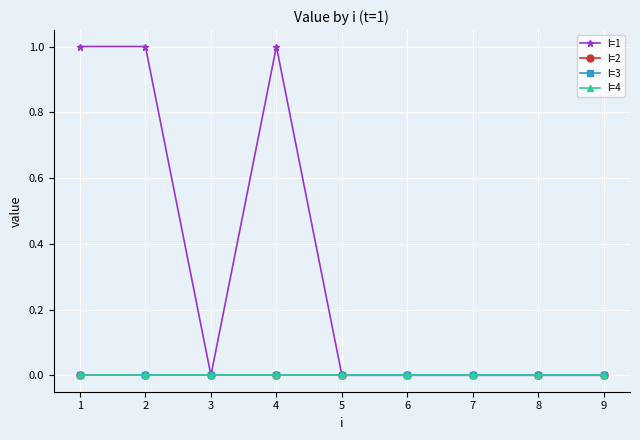

True or false: l=1 has a value of 1 at 2.

True